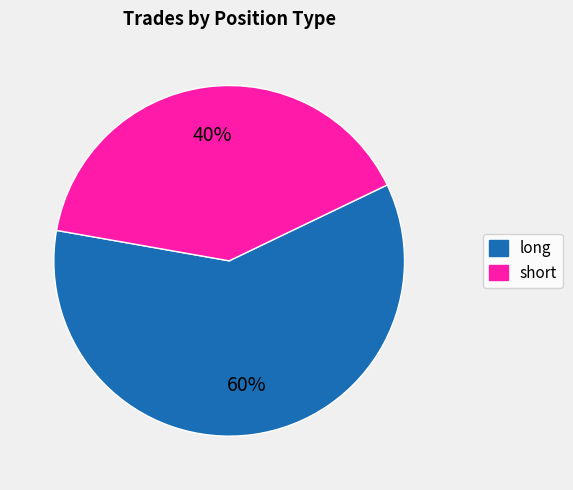

To the nearest percent, what percentage of the pie is long?

60%